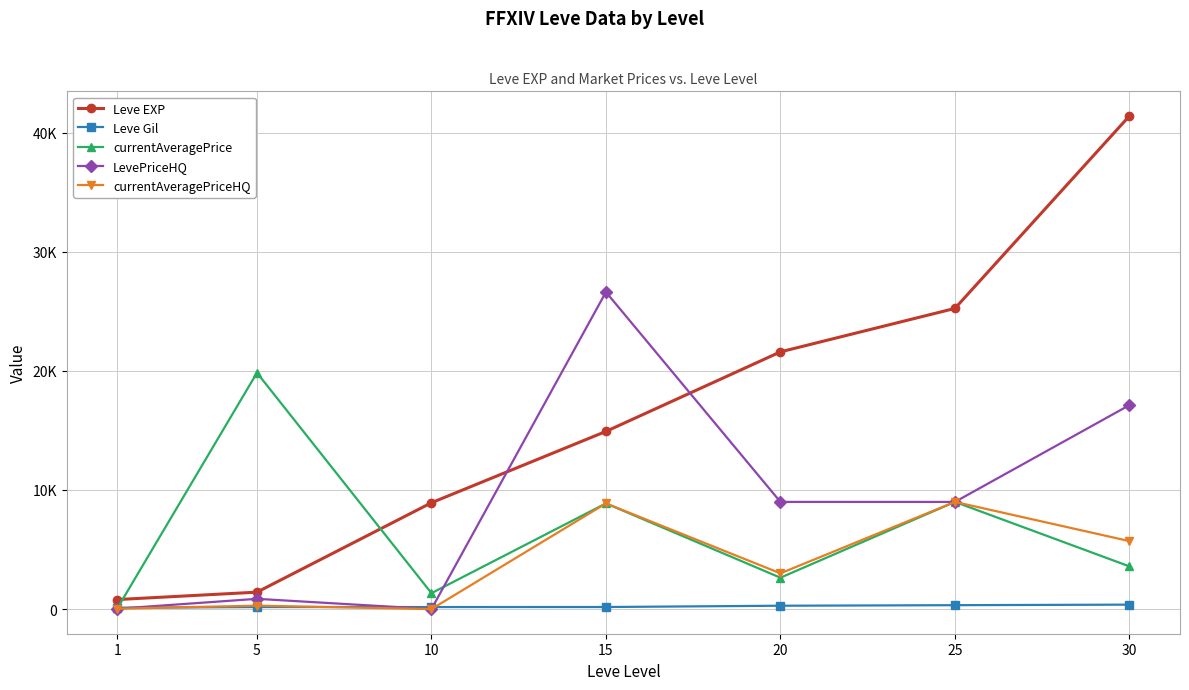

Rank the categories by Leve EXP value from lowest to highest.

1, 5, 10, 15, 20, 25, 30